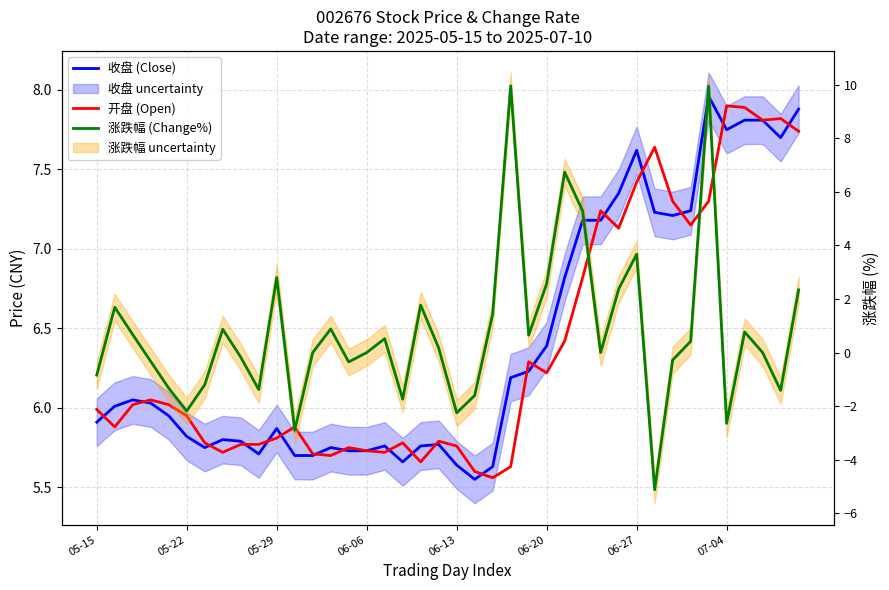

Which series has the largest total across all categories?

收盘 (Close)